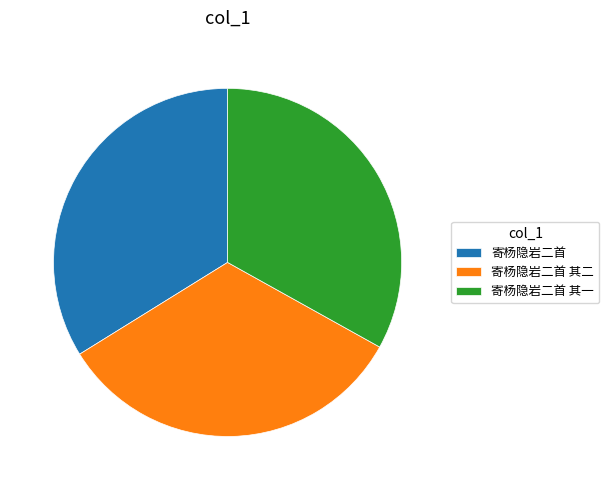

How many segments does this pie chart have?

3